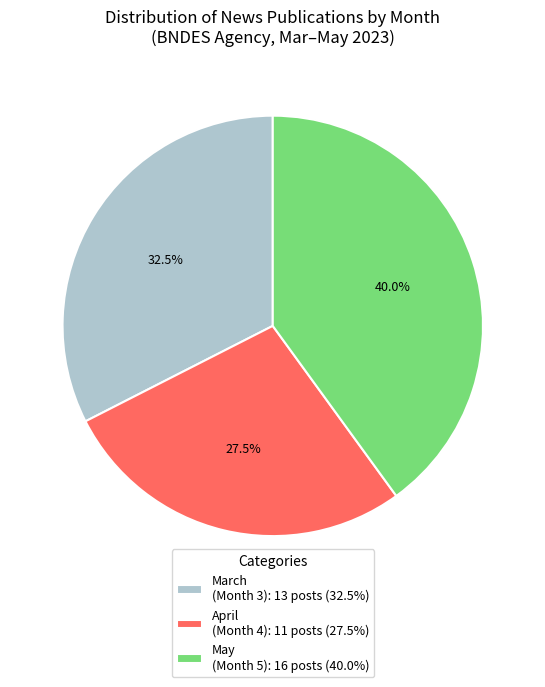

What is the total percentage of May (Month 5): 16 posts (40.0%) and March (Month 3): 13 posts (32.5%)?

72.5%